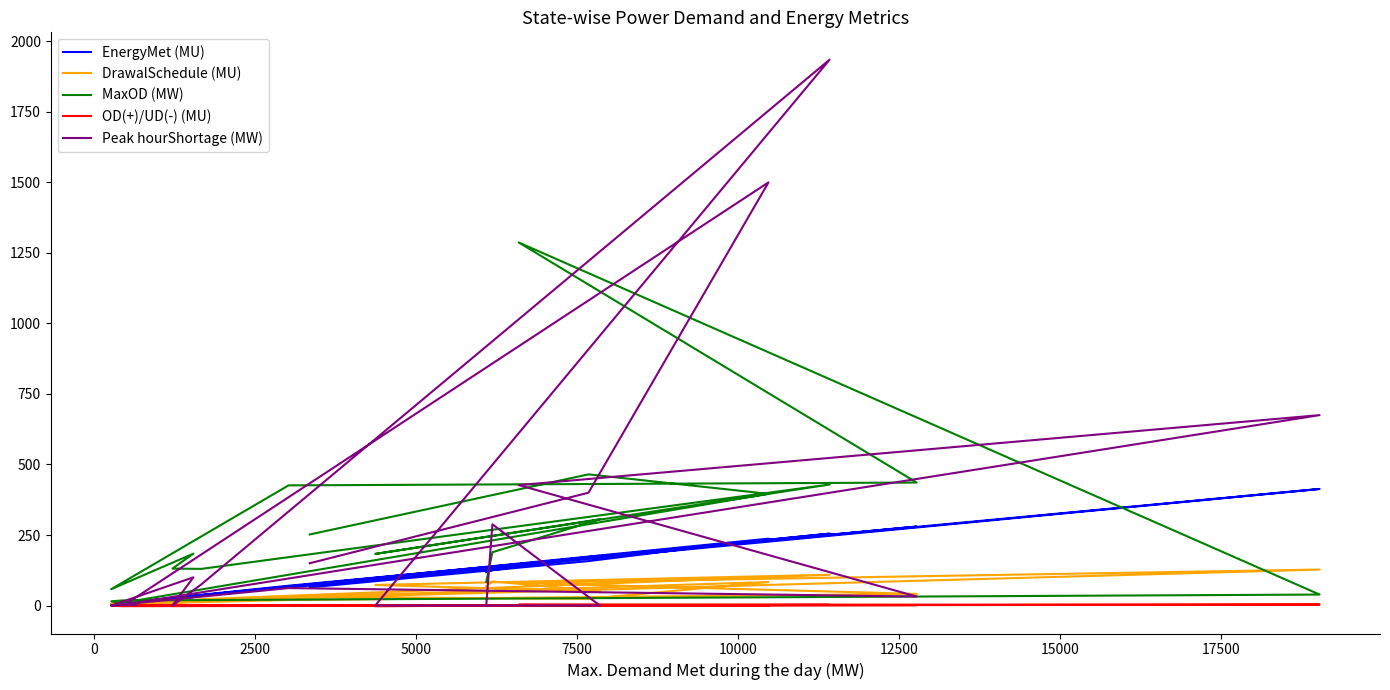

What is the difference between the maximum and minimum values in the DrawalSchedule (MU) series?

123.1